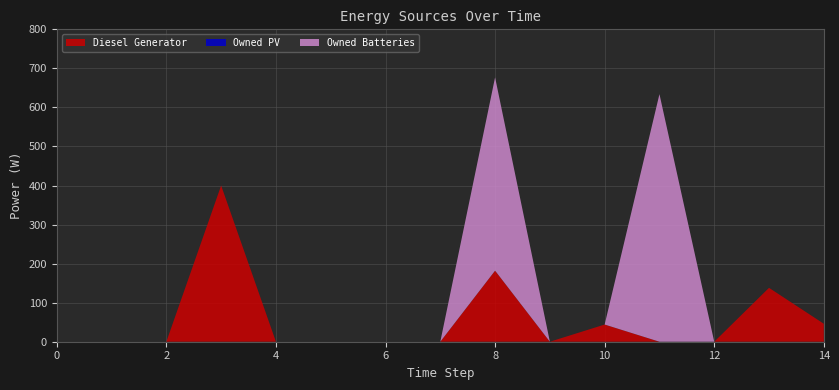

Reading right to left, what are all the values shown in this chart?

Diesel Generator: 14=46	13=138	12=0	11=0	10=44	9=0	8=182	7=0	6=0	5=0	4=0	3=400	2=0	1=0	0=0
Owned PV: 14=0	13=0	12=0	11=0	10=0	9=0	8=0	7=0	6=0	5=0	4=0	3=0	2=0	1=0	0=0
Owned Batteries: 14=0	13=0	12=0	11=634	10=0	9=0	8=495	7=0	6=0	5=0	4=0	3=0	2=0	1=0	0=0